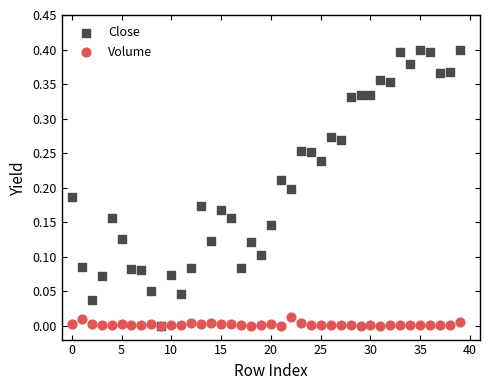

What are all the series names shown in the legend?

Close, Volume